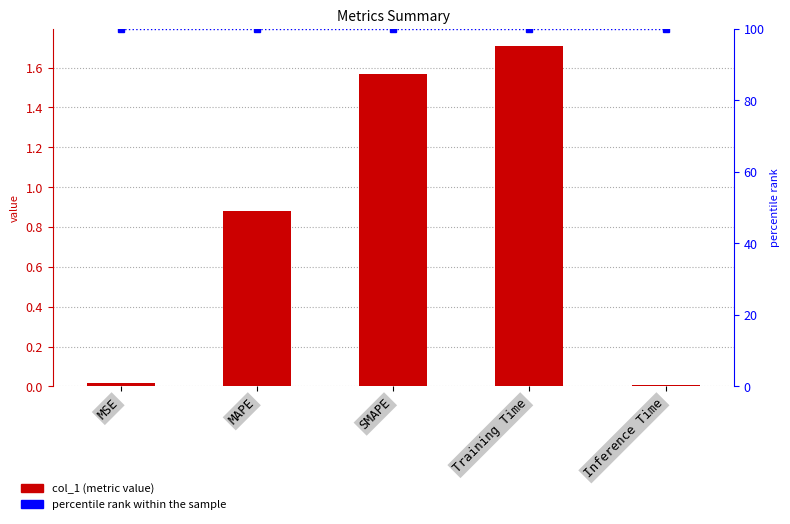

Reading left to right, extract all data points from this chart.

col_1: 0.0	0.9	1.6	1.7	0.0
percentile rank within the sample: 100.0	100.0	100.0	100.0	100.0